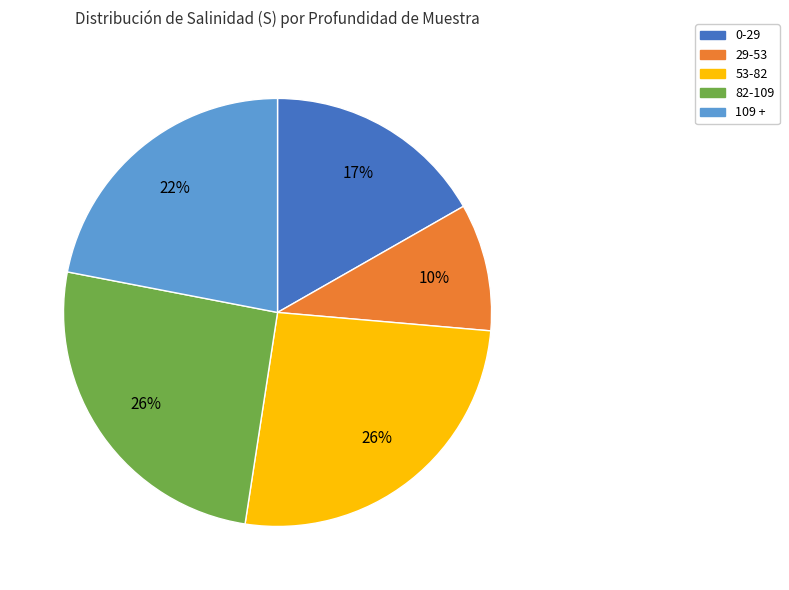

Do 53-82 and 0-29 together represent more than half of the pie?

No